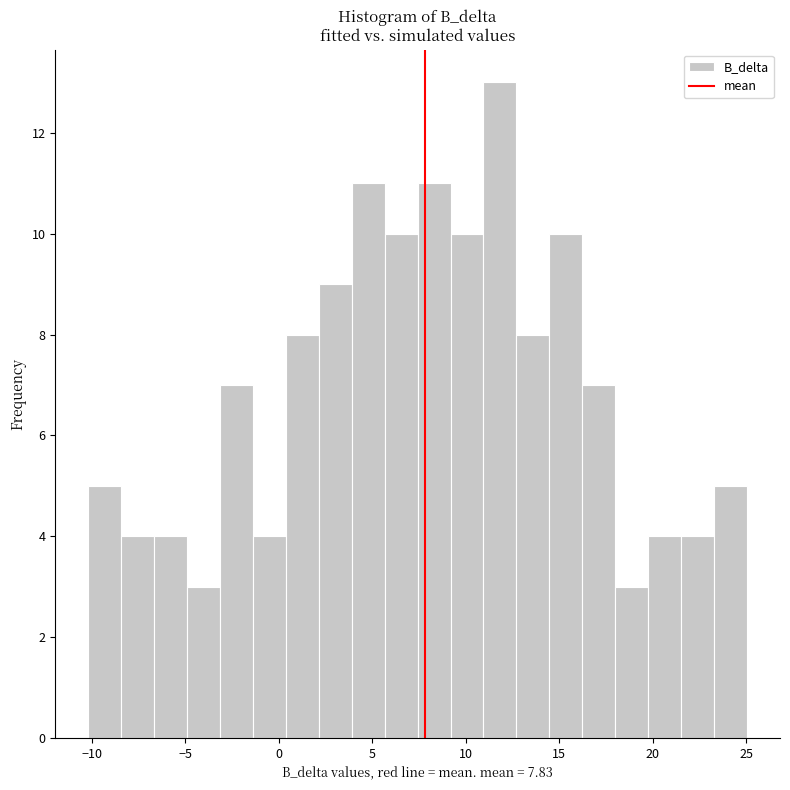

Read against the x-axis, roughly where is the centre of the tallest bar?

12.0